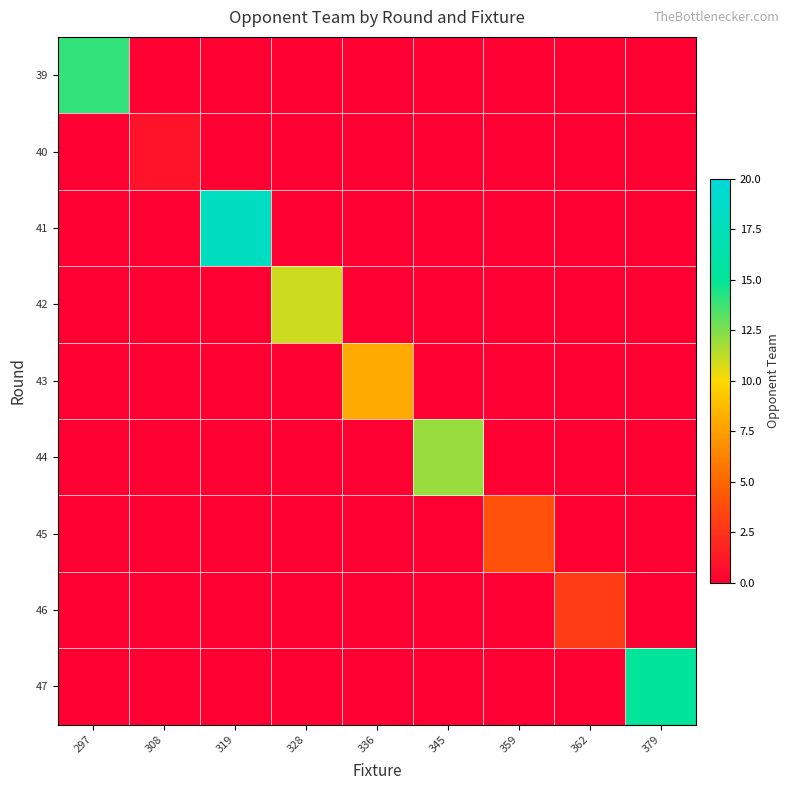

Which has a higher value, 328 or 336?

328